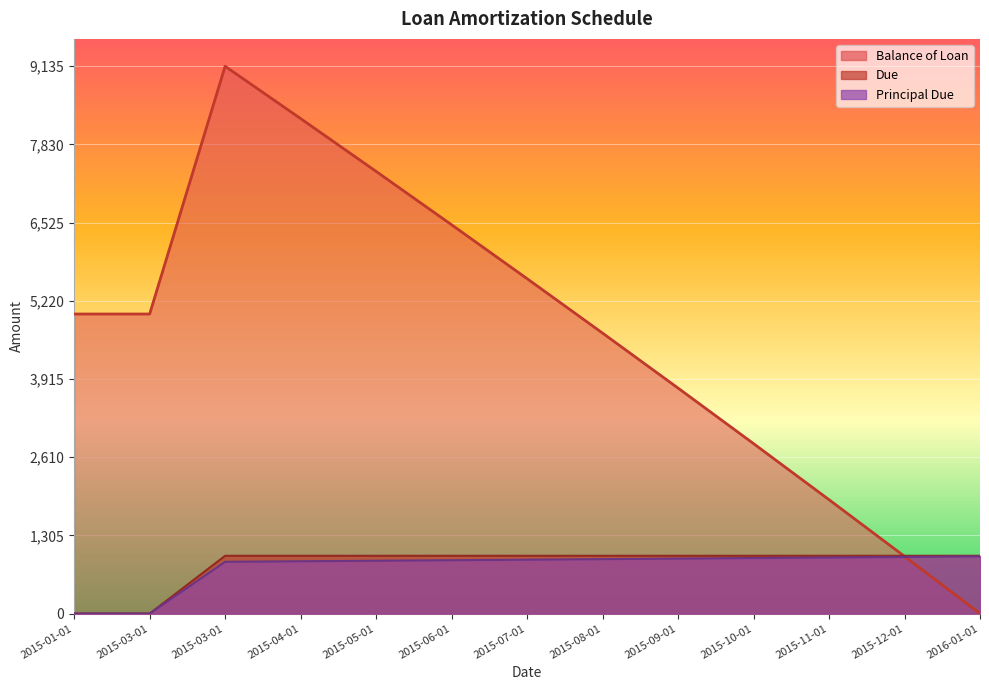

True or false: Principal Due has a value of 612.7 at 2015-09-01.

False